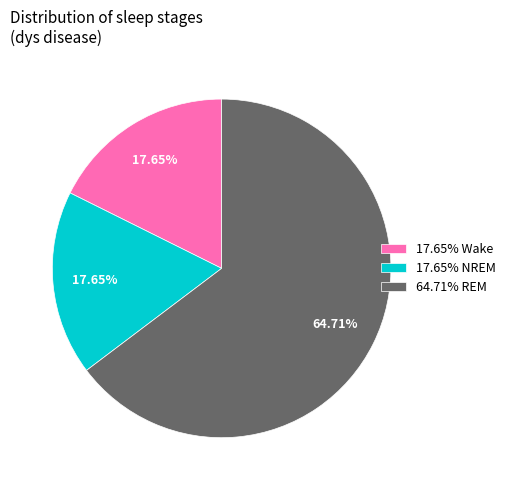

What is the ratio of the value at 17.65% Wake to the value at 17.65% NREM?

1.0